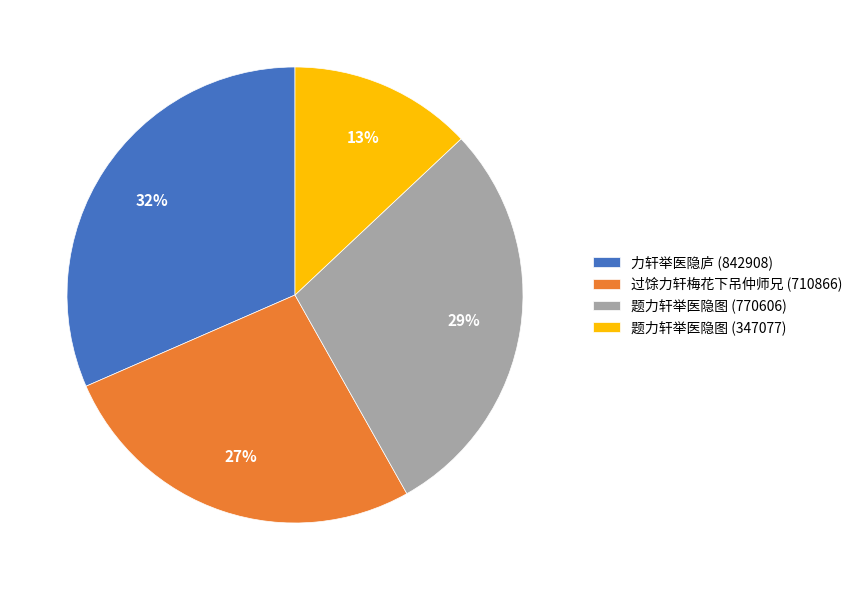

What is the smallest slice in the pie chart?

题力轩举医隐图 (347077)